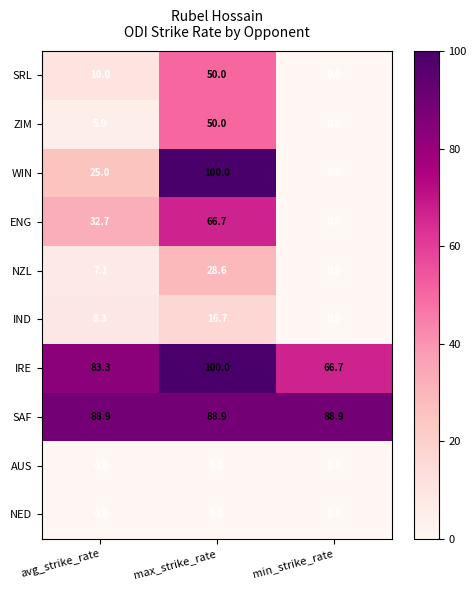

What is the sum of the ENG values at min_strike_rate and max_strike_rate?

66.7